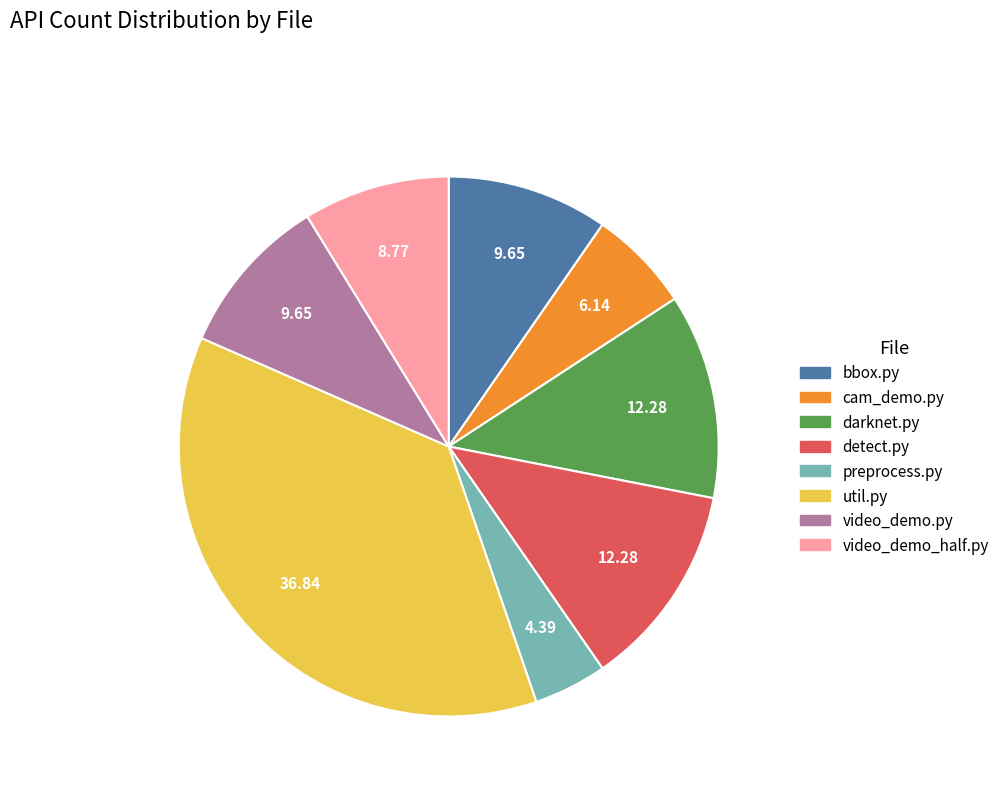

Is there a majority slice in this chart?

No